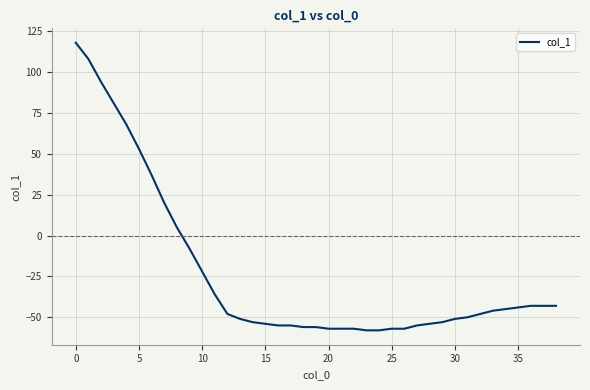

What is the smallest value displayed?

-58